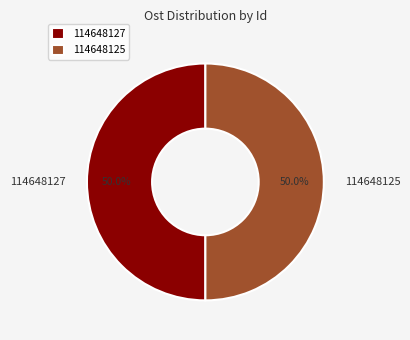

What is the ratio of the value at 114648127 to the value at 114648125?

1.0